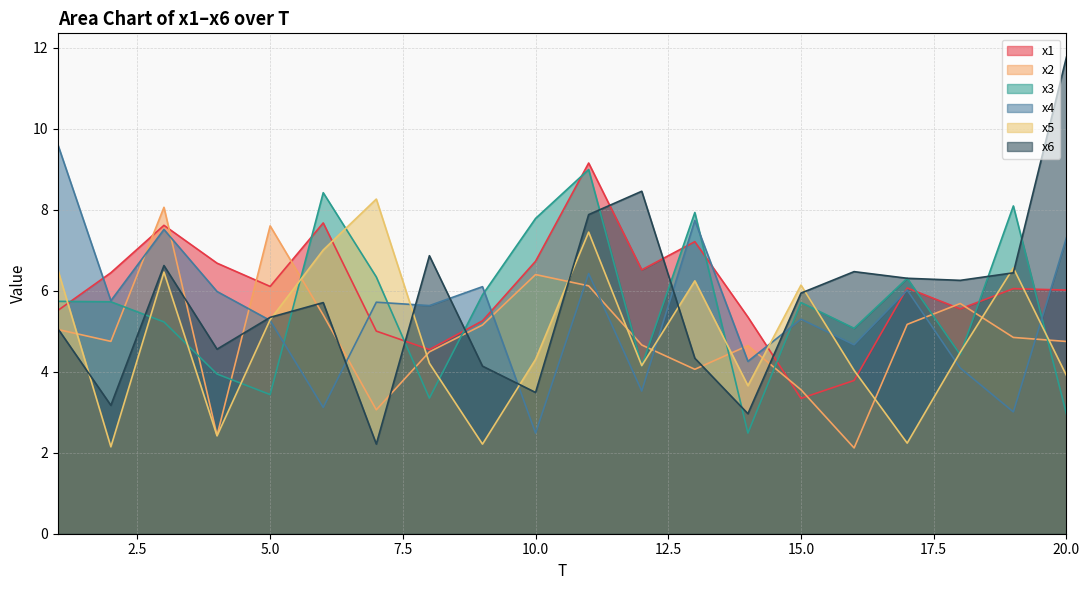

At which label does x1 first exceed 6?

2